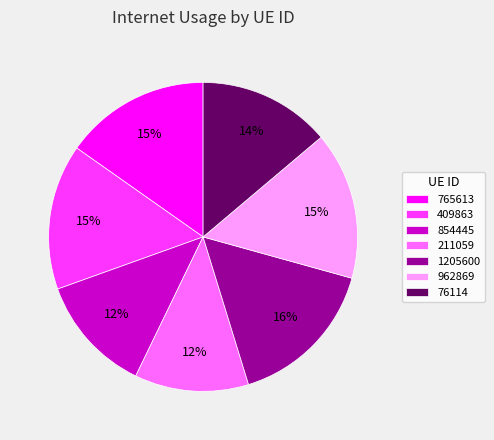

Is there any slice that represents more than half of the pie?

No